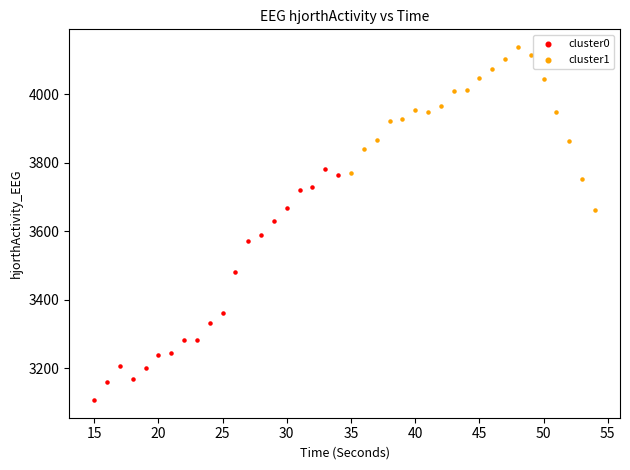

Which series reaches the minimum Y coordinate?

cluster0